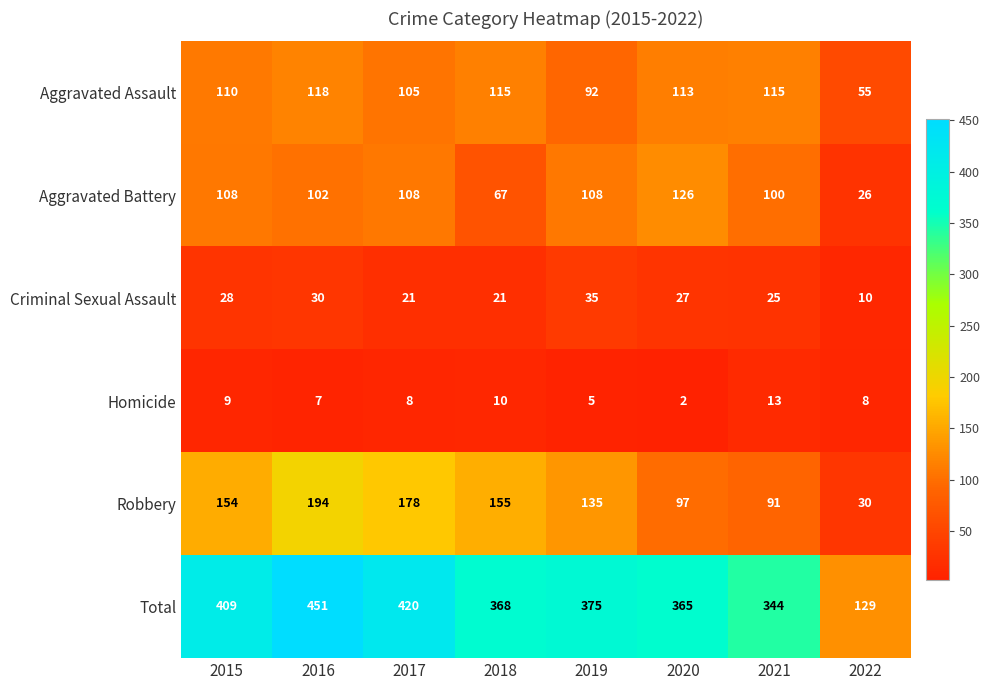

What is the difference between the maximum and minimum values in the Criminal Sexual Assault series?

25